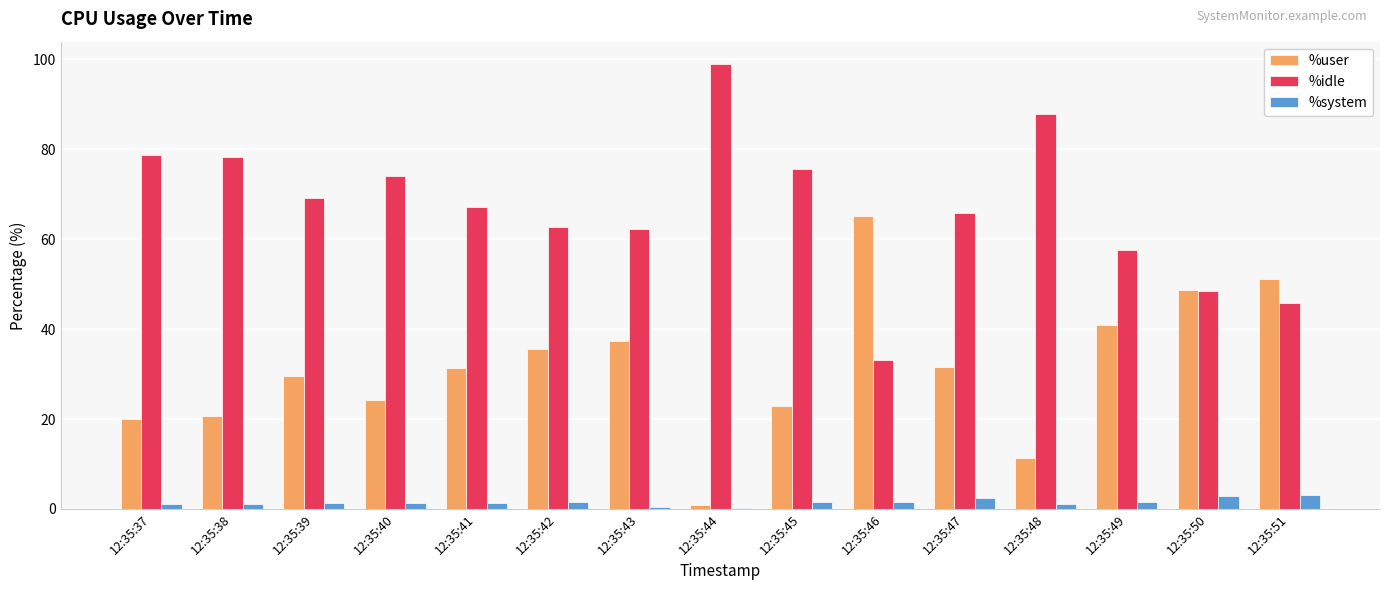

The %idle series shows 29.3 at 12:35:40. True or false?

False